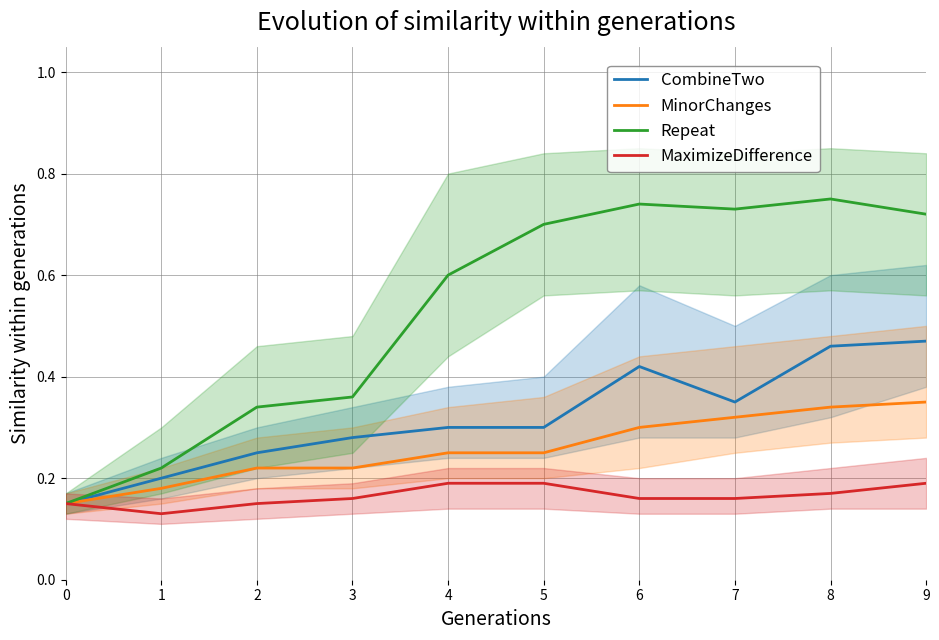

Does the chart display data point markers on the line(s)?

No